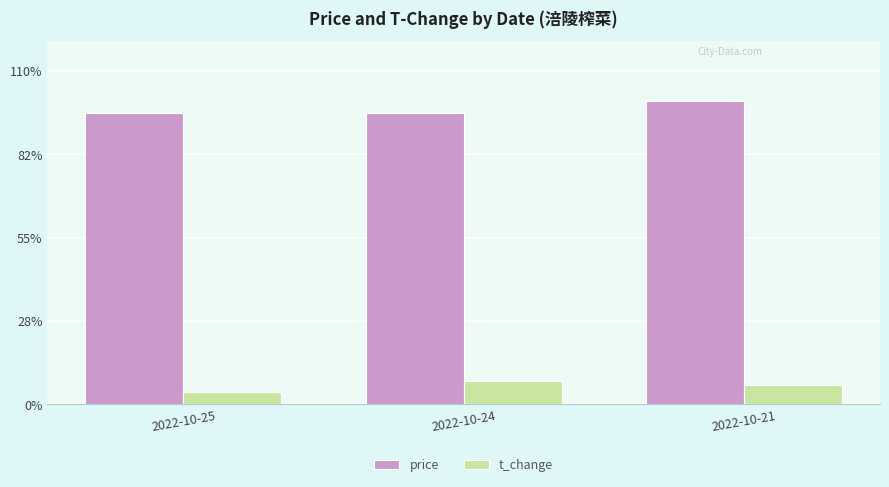

Does the chart contain any negative values?

No